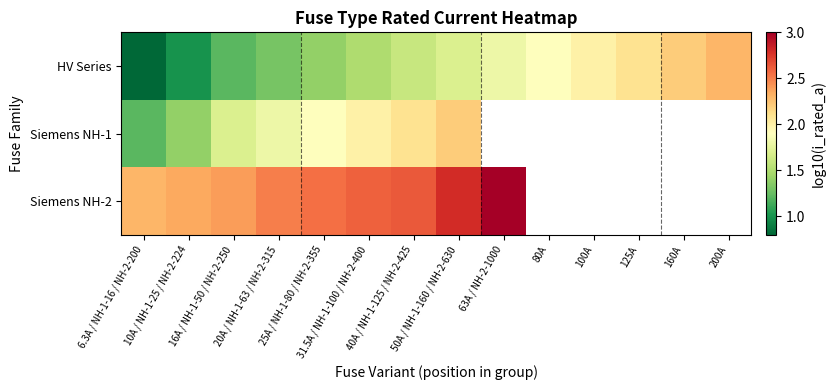

Which series has the largest total across all categories?

HV Series